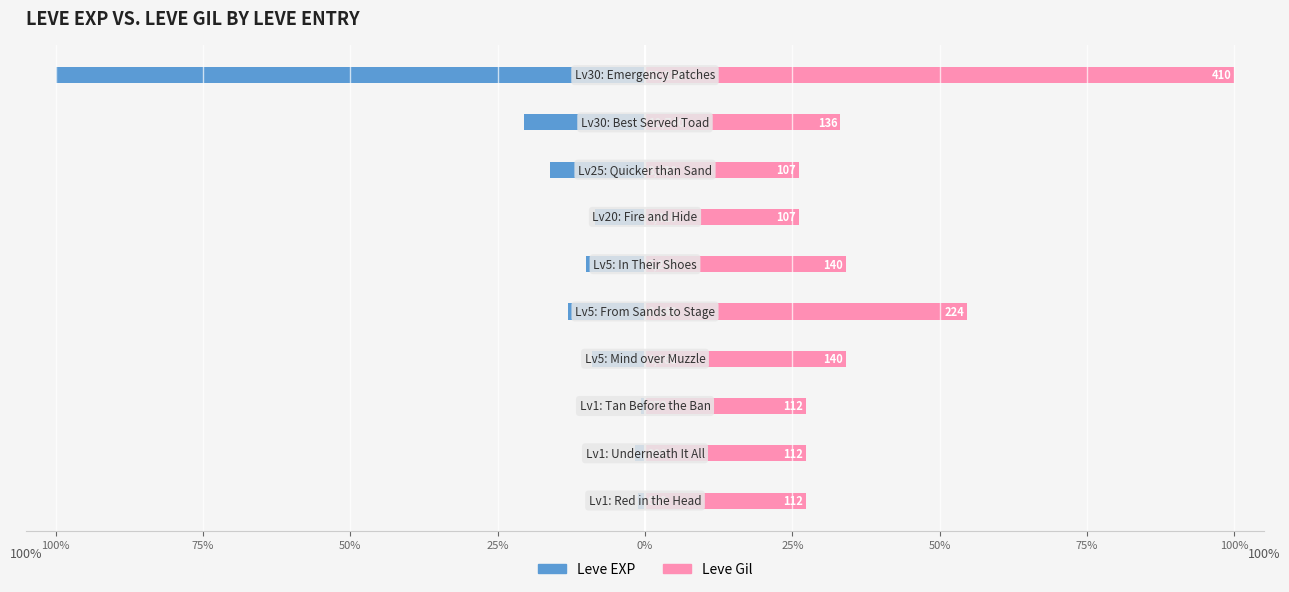

Are the bars horizontal?

Yes